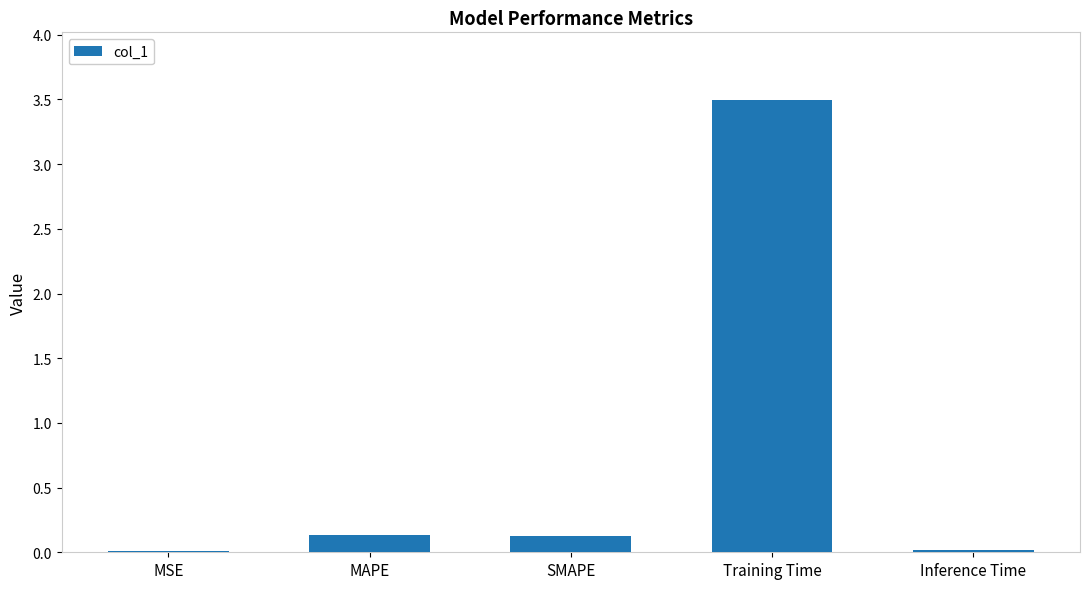

True or false: the data shows 0.1 at MAPE.

True